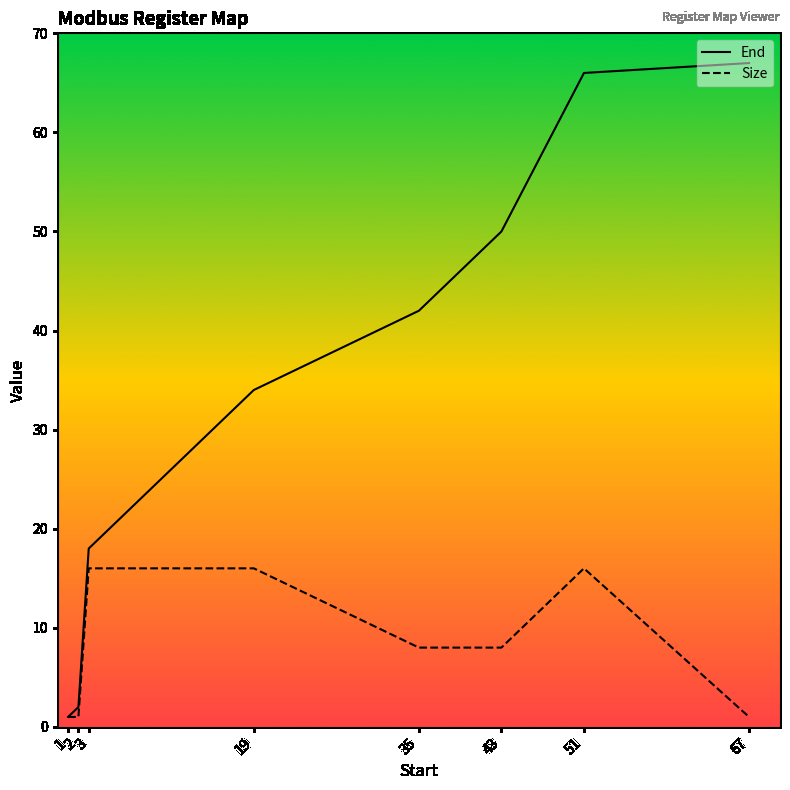

List the series in order of their overall mean, lowest first.

Size, End